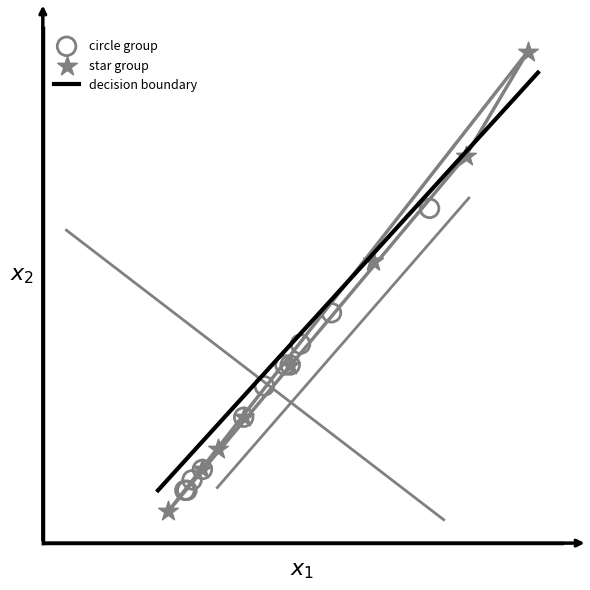

Which series has the widest spread of Y values?

star group